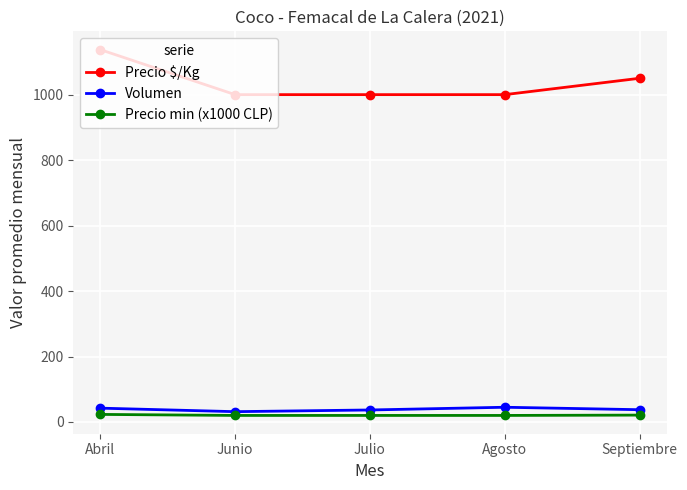

At how many categories does at least one series exceed 234?

5